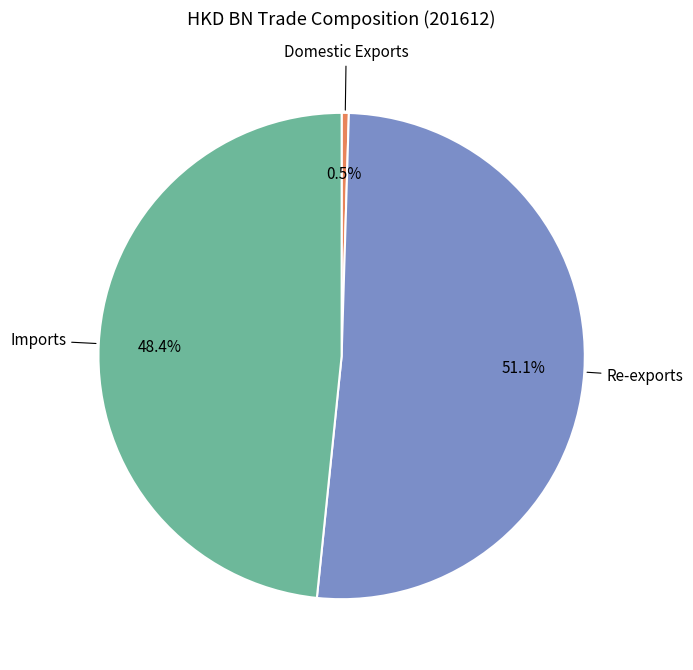

How many slices are in this pie chart?

3